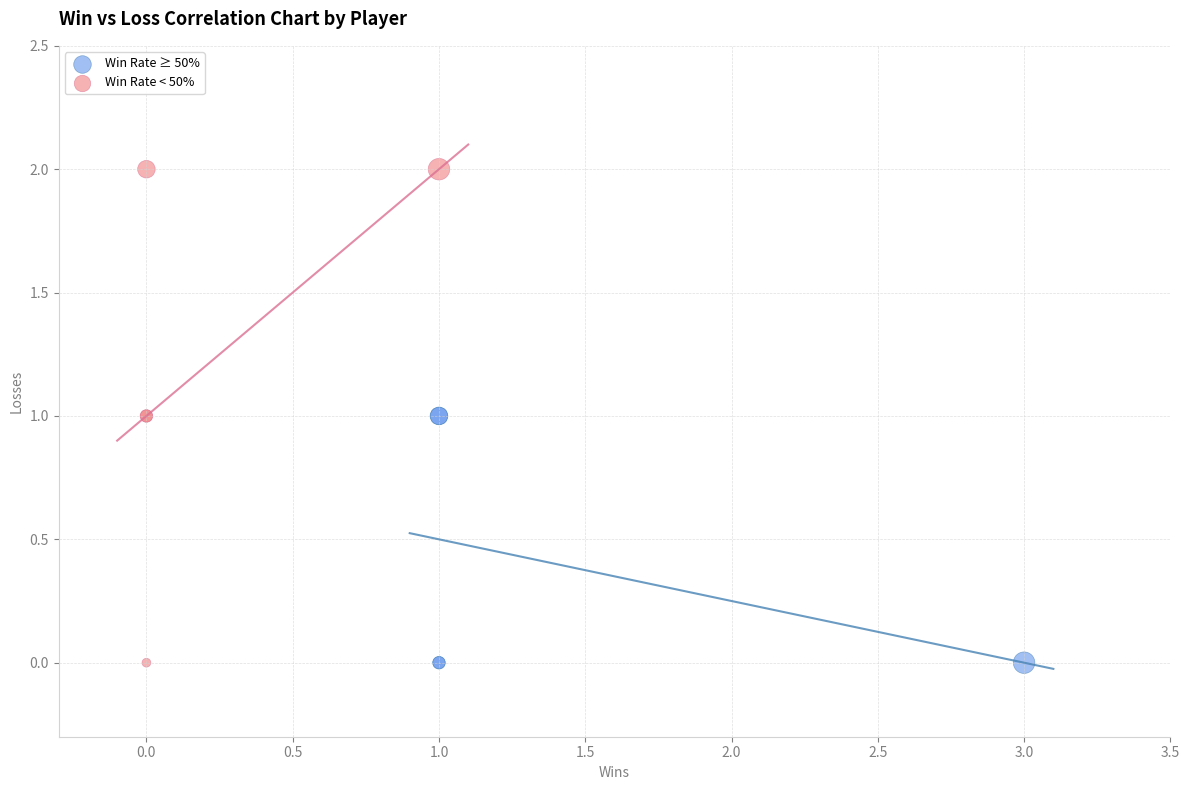

Which series has the widest spread of Y values?

Win Rate < 50%